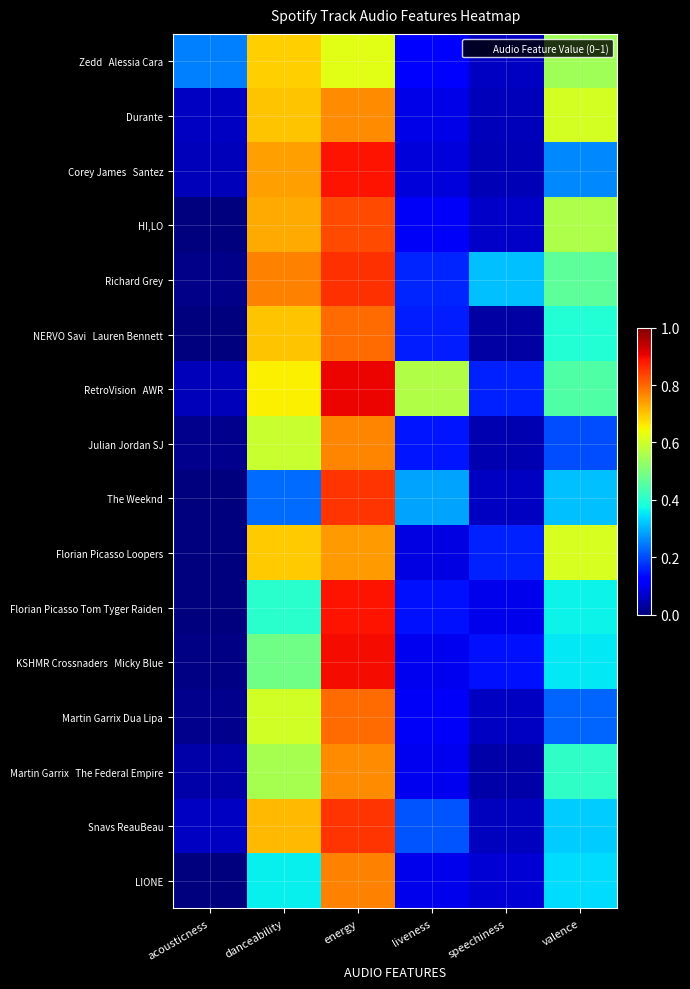

Which series has the widest spread of values?

KSHMR Crossnaders Micky Blue